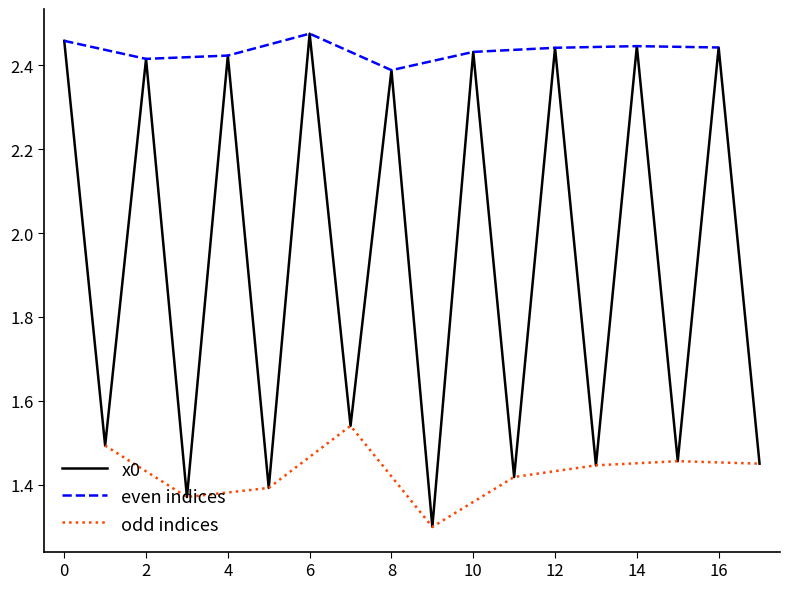

How many points are higher than both their immediate neighbors (excluding endpoints)?

8